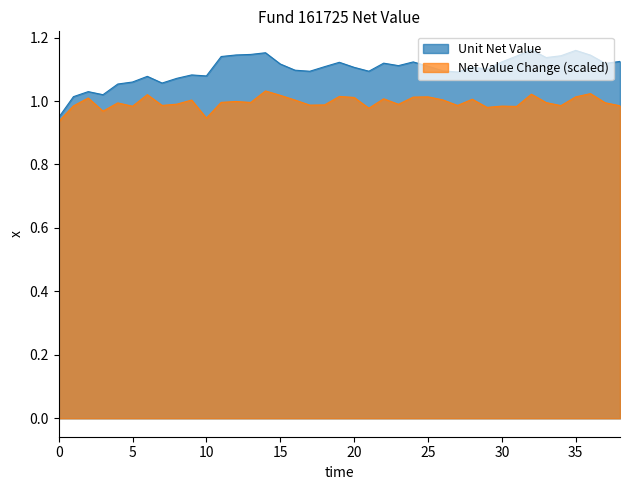

The Unit Net Value series shows 0.3 at 10. True or false?

False